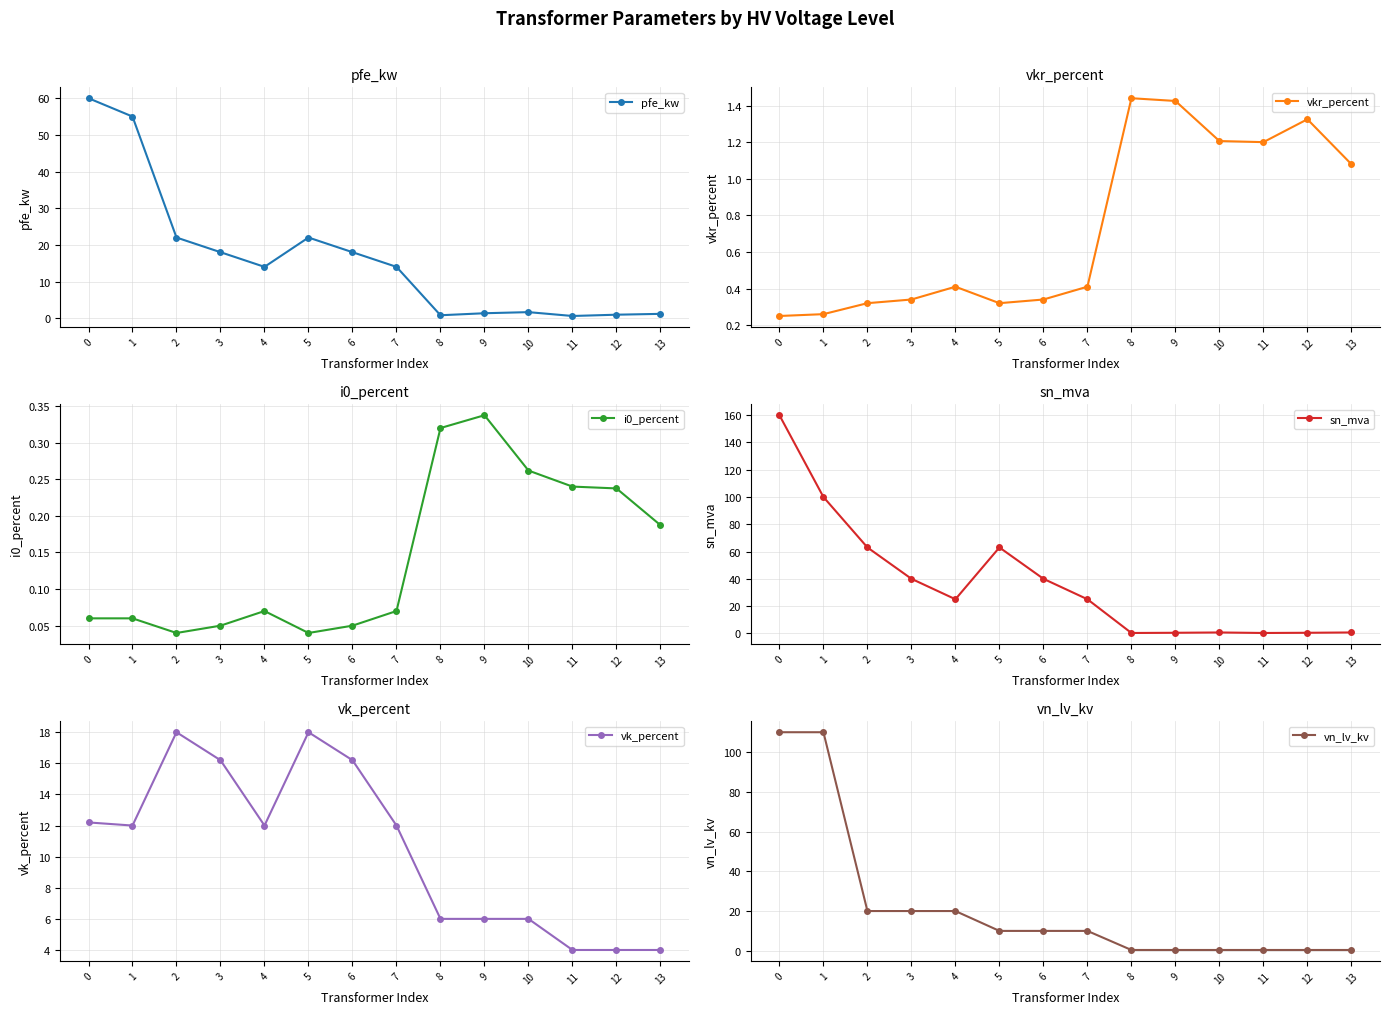

True or false: vk_percent has a value of 9.1 at 3.

False